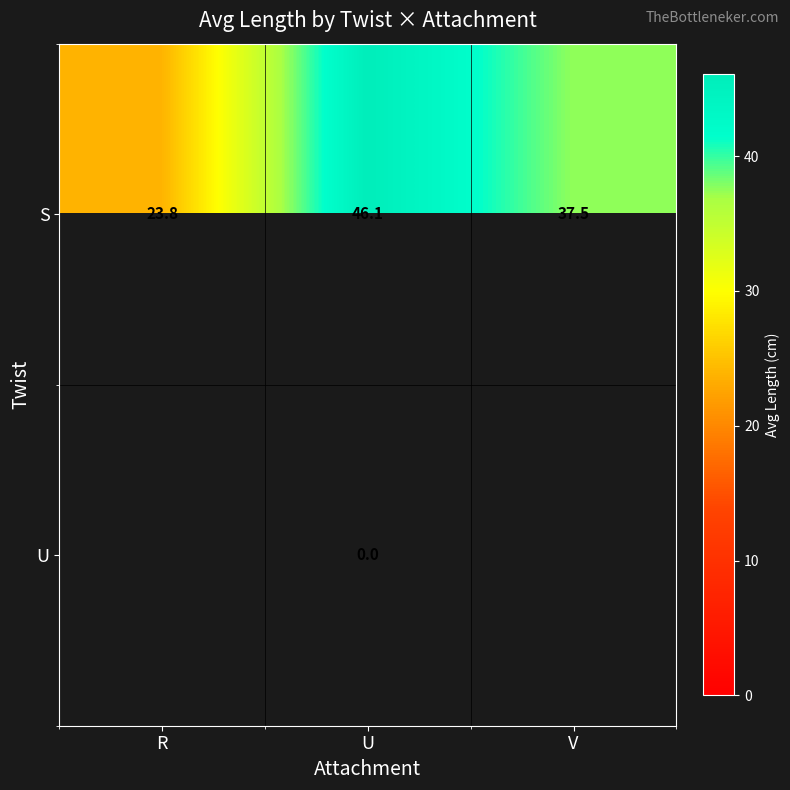

Which has a higher value, R or U?

U